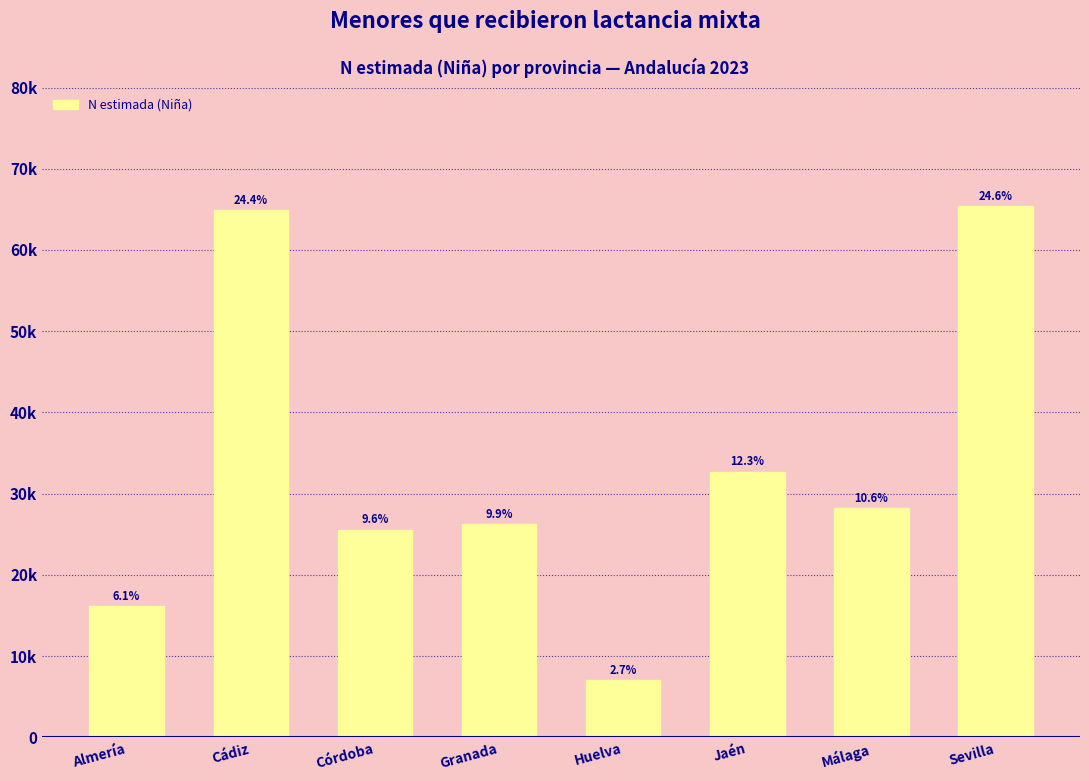

Does the chart contain any negative values?

No